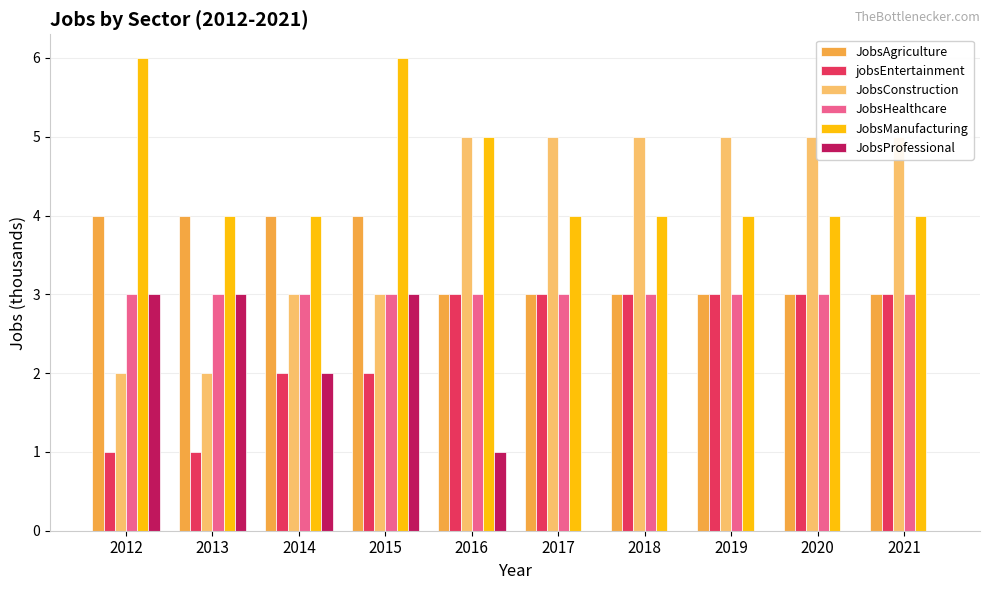

Reading left to right, what are all the values shown in this chart?

JobsAgriculture: 2012=4	2013=4	2014=4	2015=4	2016=3	2017=3	2018=3	2019=3	2020=3	2021=3
jobsEntertainment: 2012=1	2013=1	2014=2	2015=2	2016=3	2017=3	2018=3	2019=3	2020=3	2021=3
JobsConstruction: 2012=2	2013=2	2014=3	2015=3	2016=5	2017=5	2018=5	2019=5	2020=5	2021=5
JobsHealthcare: 2012=3	2013=3	2014=3	2015=3	2016=3	2017=3	2018=3	2019=3	2020=3	2021=3
JobsManufacturing: 2012=6	2013=4	2014=4	2015=6	2016=5	2017=4	2018=4	2019=4	2020=4	2021=4
JobsProfessional: 2012=3	2013=3	2014=2	2015=3	2016=1	2017=0	2018=0	2019=0	2020=0	2021=0